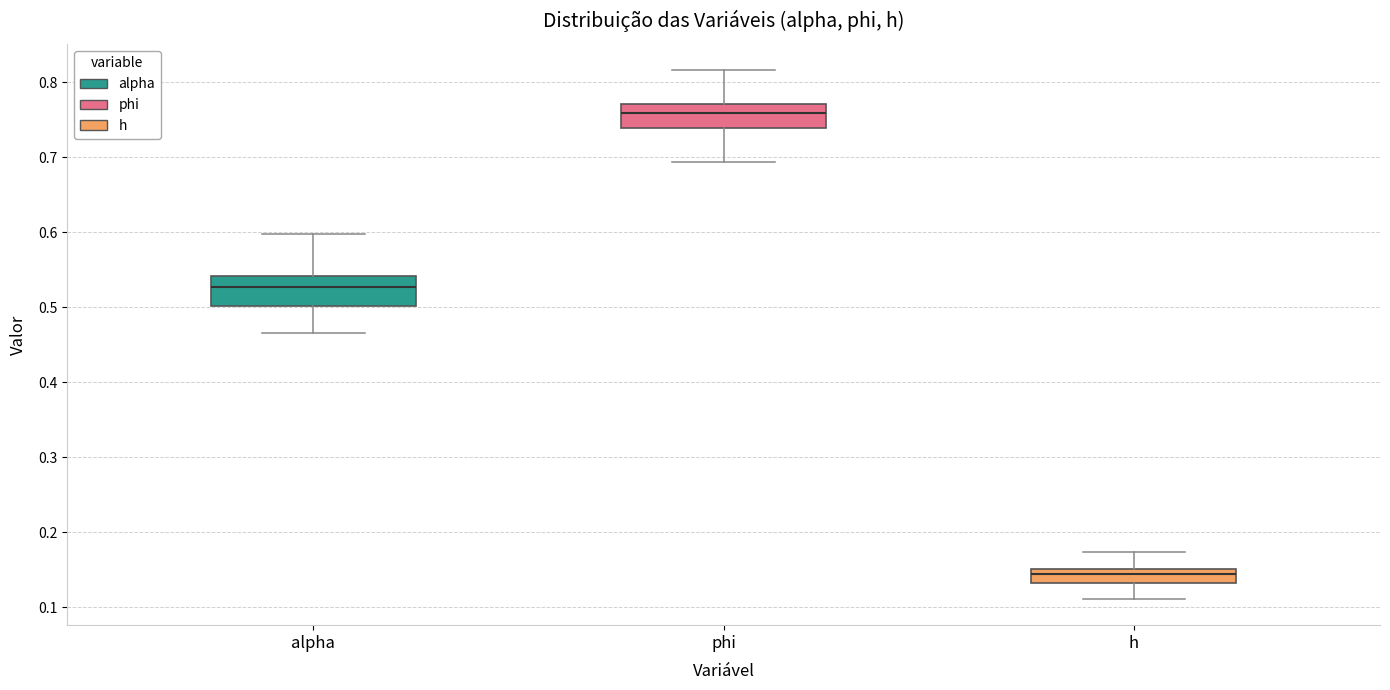

Reading left to right, transcribe this box plot: for each box, give where its median line is, the range the box spans, and where its two whiskers end, as read against the y-axis. The values are not printed on the chart, so give them approximately, as read against the axis.

alpha: median 0.53, box 0.50 to 0.54, whiskers 0.47 to 0.60
phi: median 0.76, box 0.74 to 0.77, whiskers 0.69 to 0.82
h: median 0.14, box 0.13 to 0.15, whiskers 0.11 to 0.17